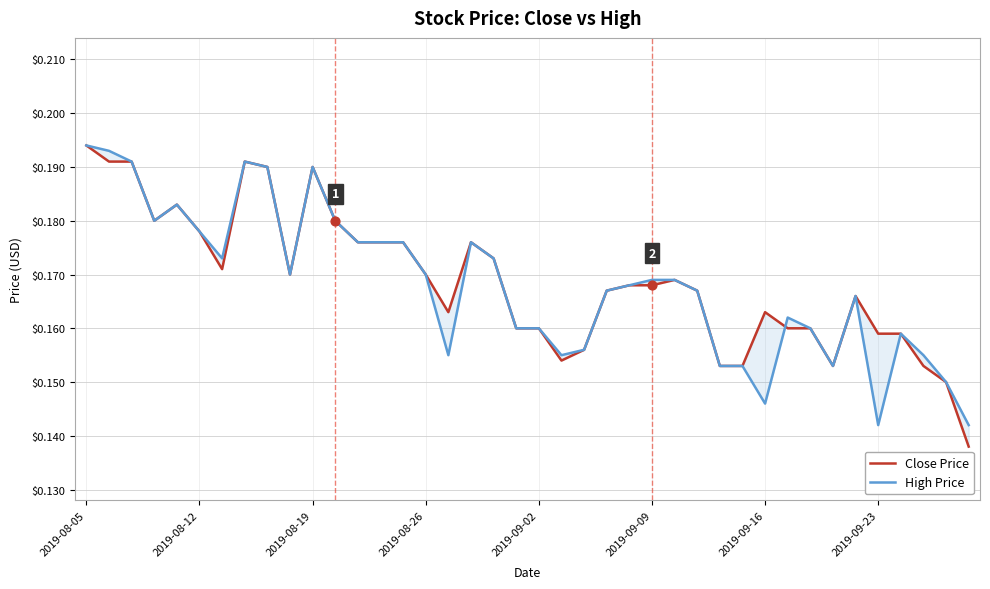

At how many categories does at least one series exceed 0?

40